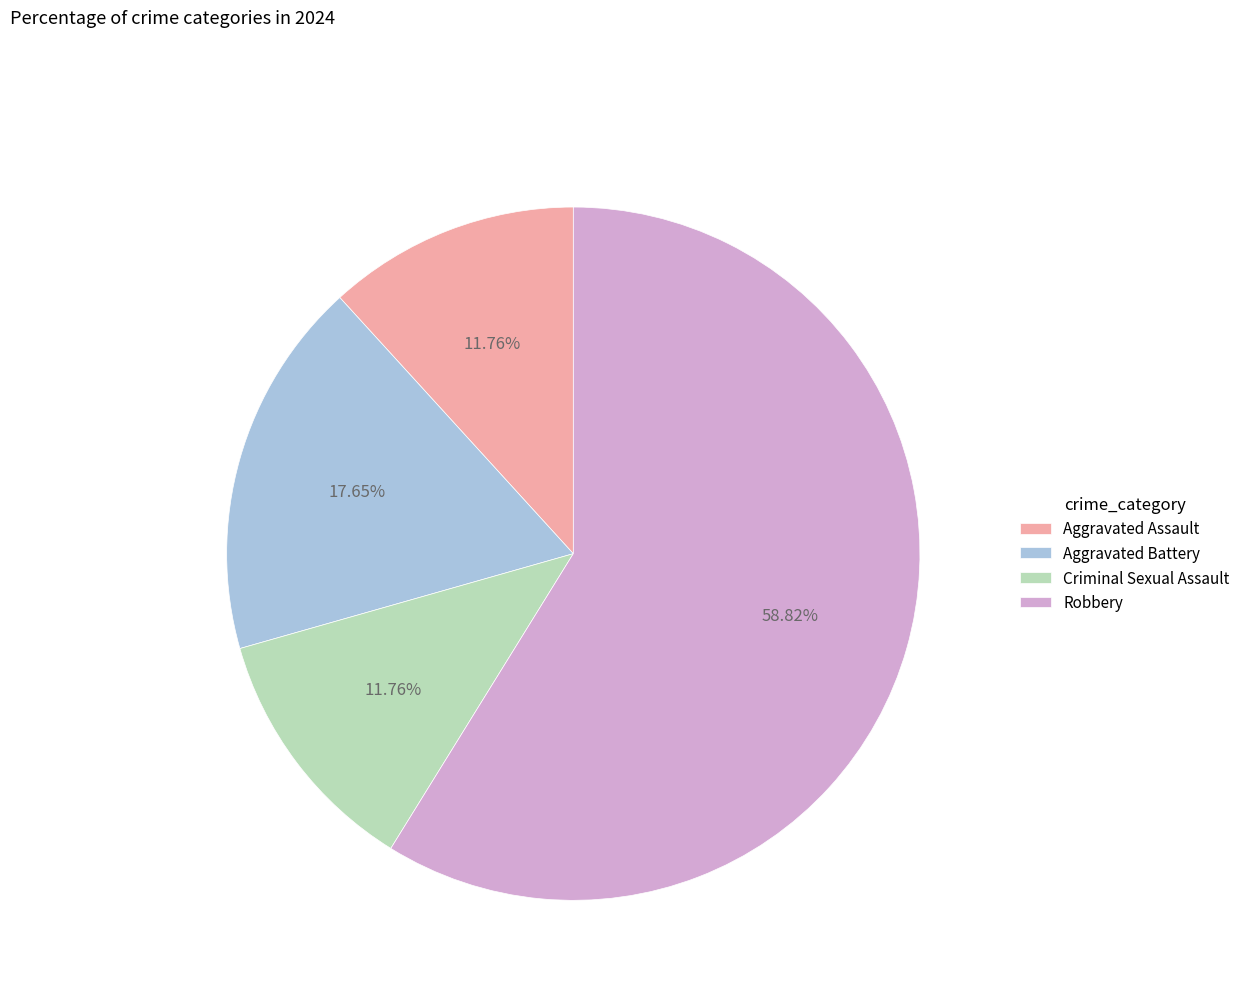

To the nearest percent, what is the combined percentage of Aggravated Assault and Robbery?

71%